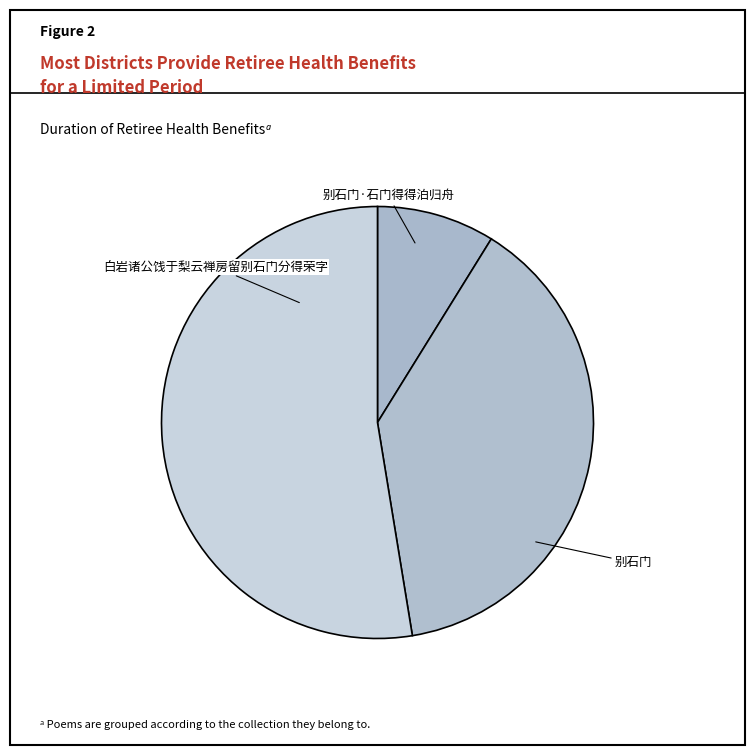

Does any single category account for the majority?

Yes